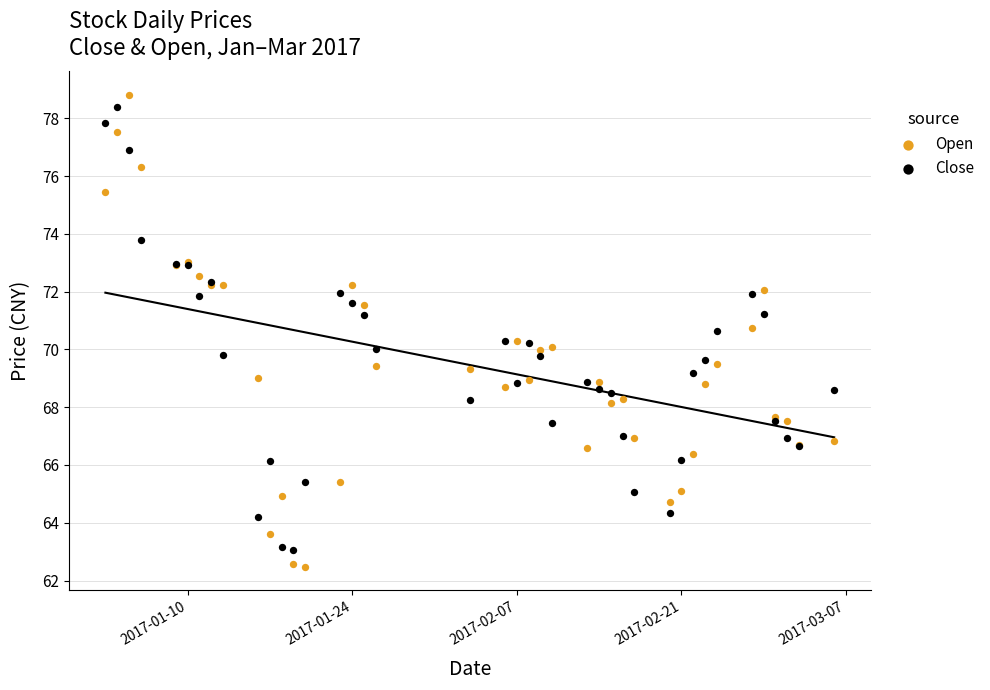

What are all the series names shown in the legend?

Open, Close